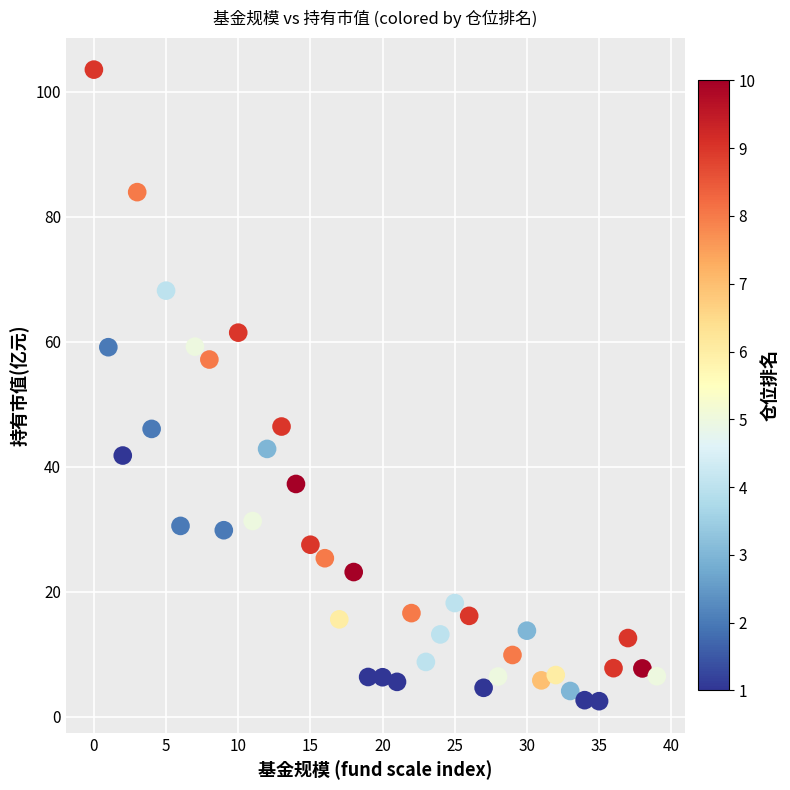

What is the range of Y values (max minus min)?

101.0